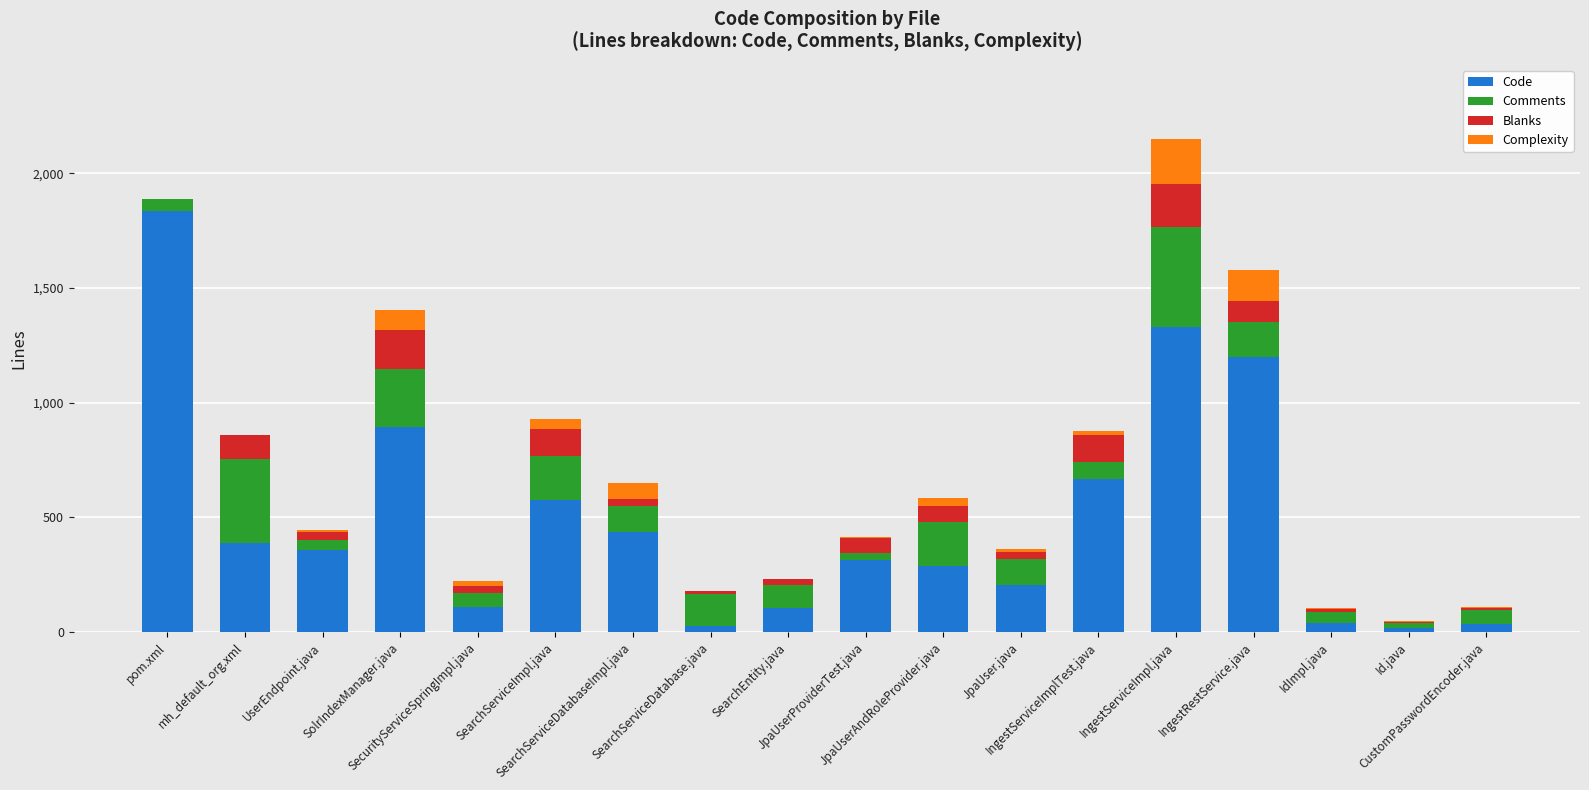

Are the bars horizontal?

No